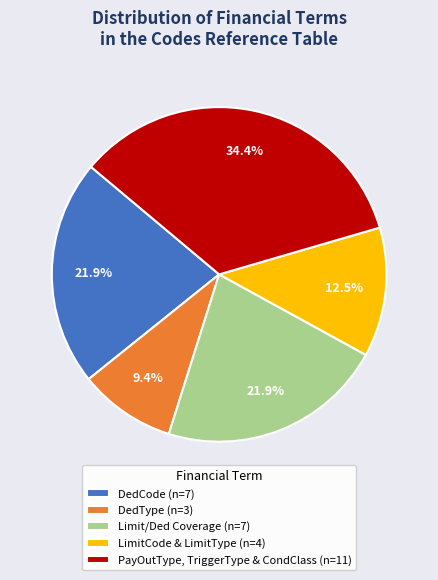

Is LimitCode & LimitType (n=4) the majority of the pie?

No